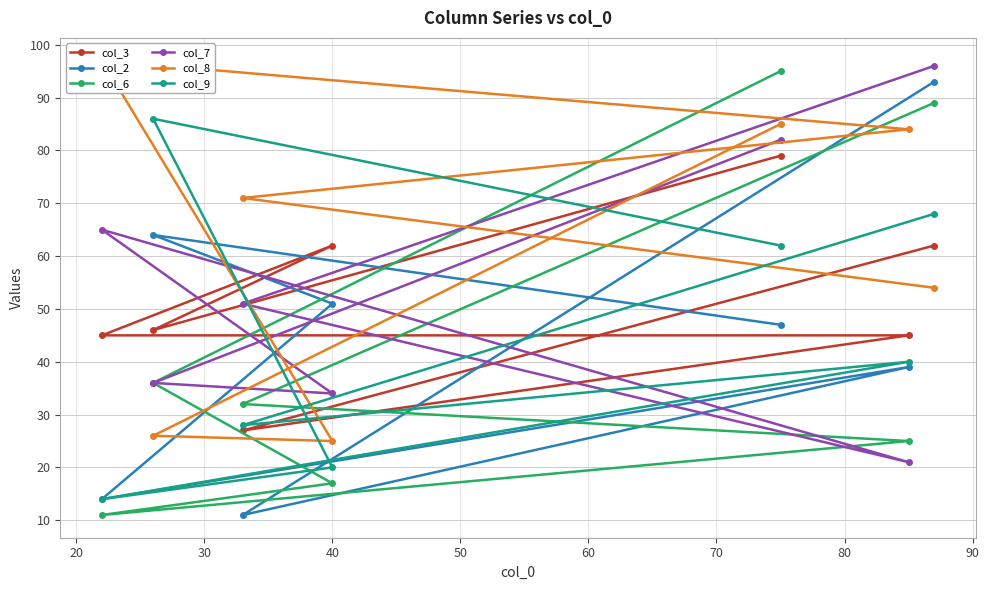

What is the difference between the maximum and minimum values in the col_2 series?

82